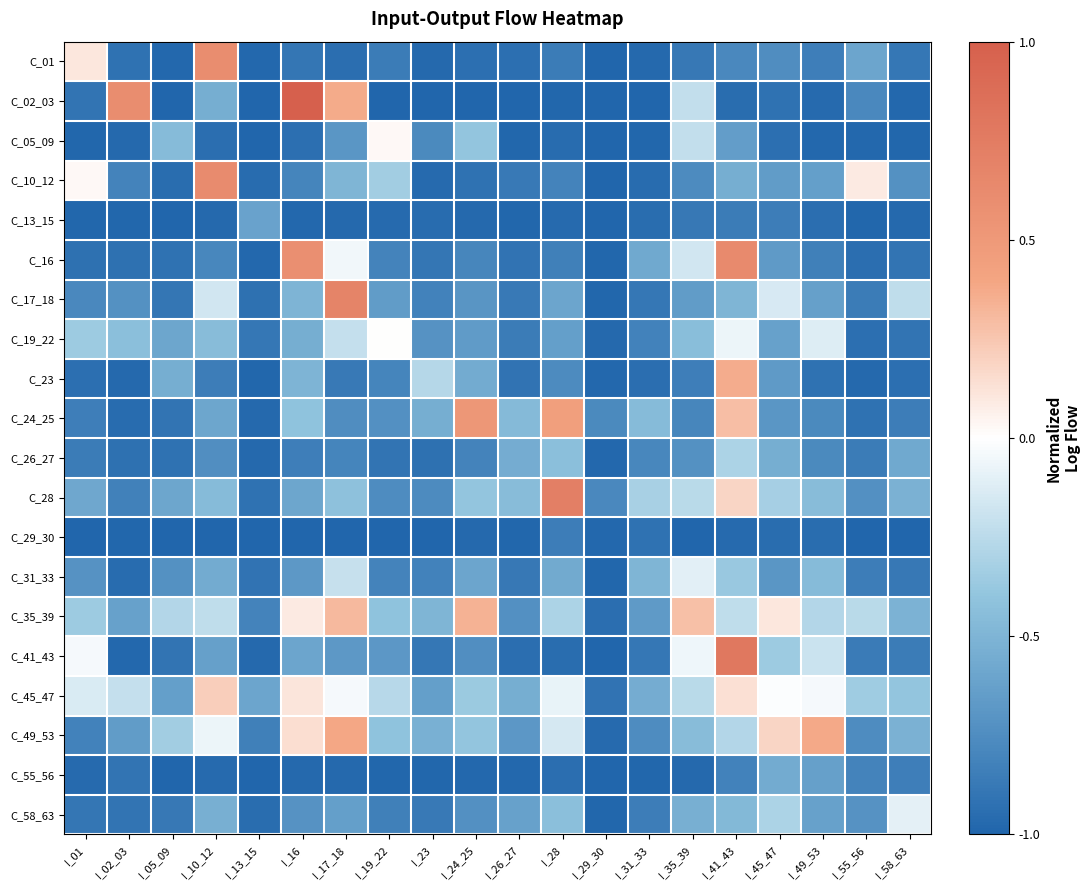

What is the total value across all series at I_28?

-10.9